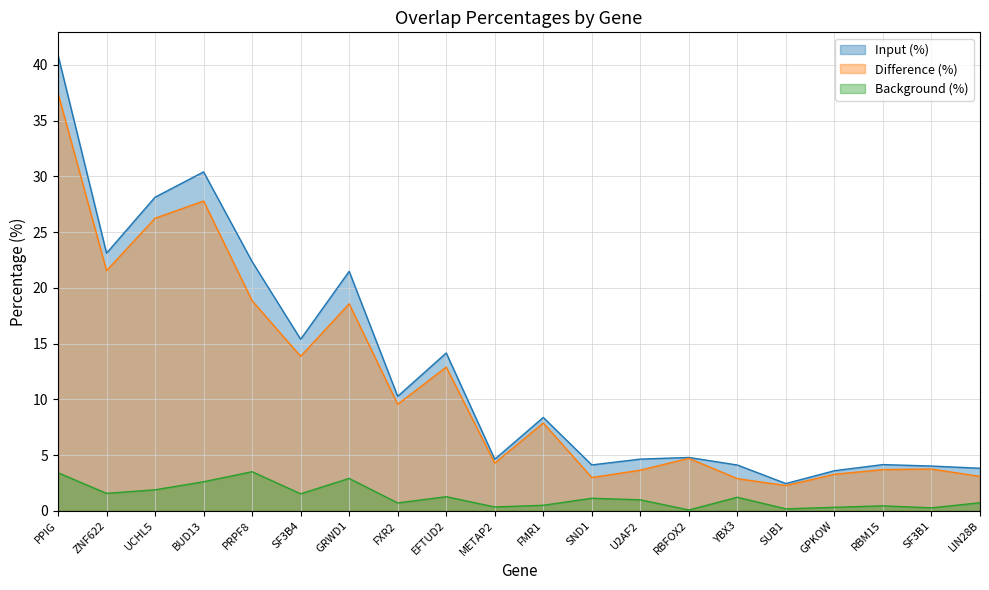

True or false: Background (%) has a value of 0.3 at LIN28B.

False